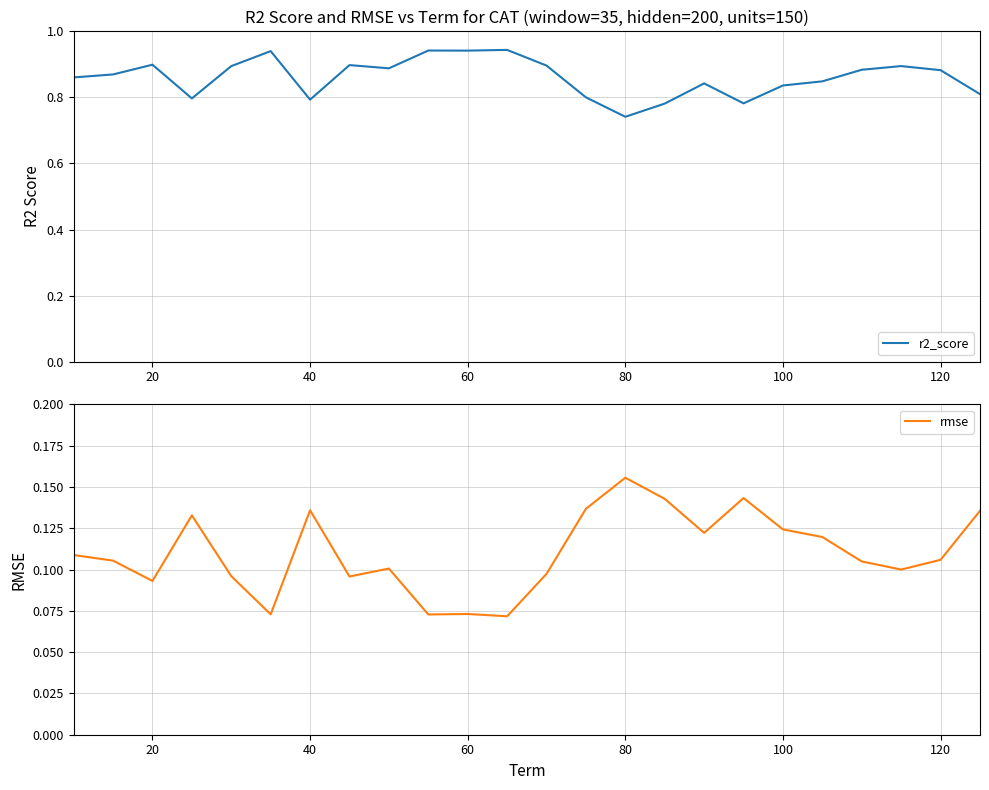

Which category has the lowest value in the r2_score series?

80